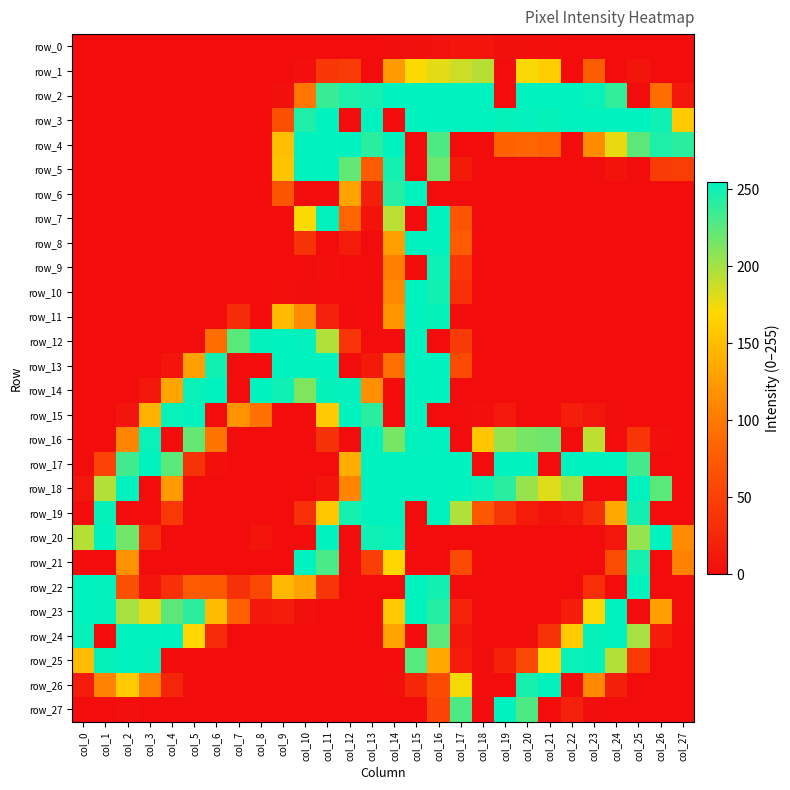

Rank the series by their maximum value, from lowest to highest.

row_0, row_1, row_9, row_26, row_2, row_3, row_4, row_5, row_6, row_7, row_8, row_10, row_11, row_12, row_13, row_14, row_15, row_16, row_17, row_18, row_19, row_20, row_21, row_22, row_23, row_24, row_25, row_27